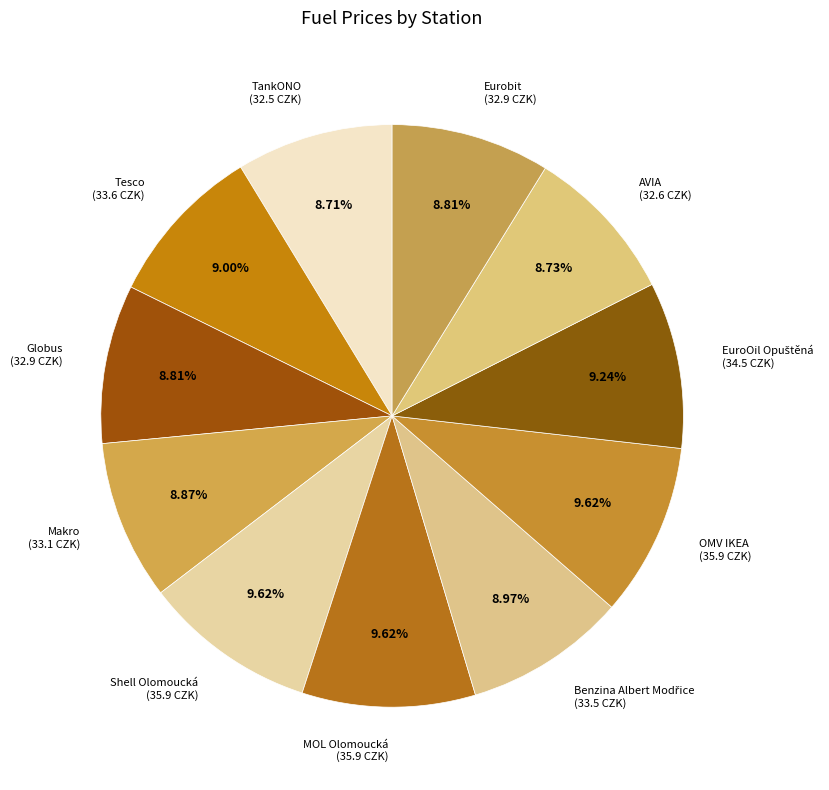

Is there a majority slice in this chart?

No